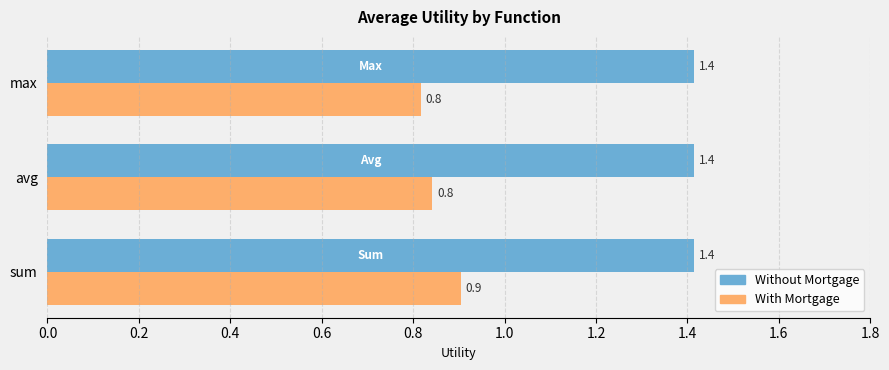

The With Mortgage series shows 0.5 at max. True or false?

False